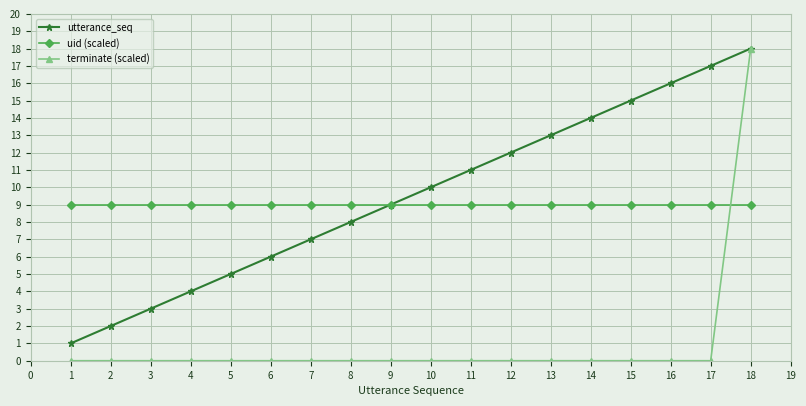

What is the greatest value displayed?

18